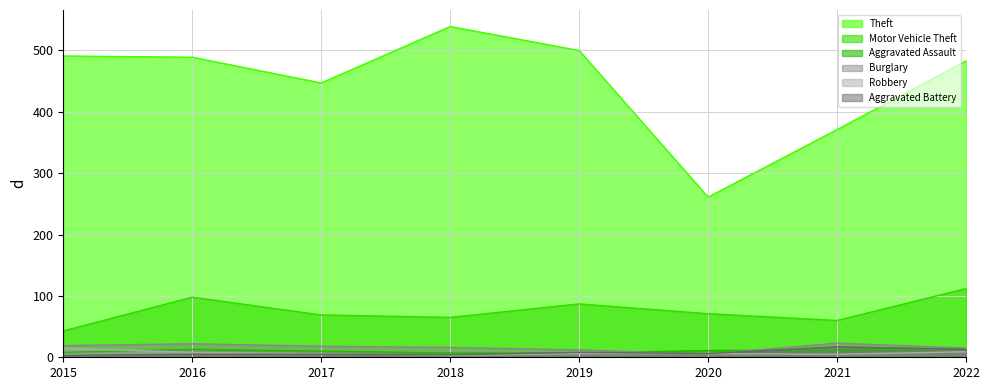

How many values in the Aggravated Battery series exceed 6?

3